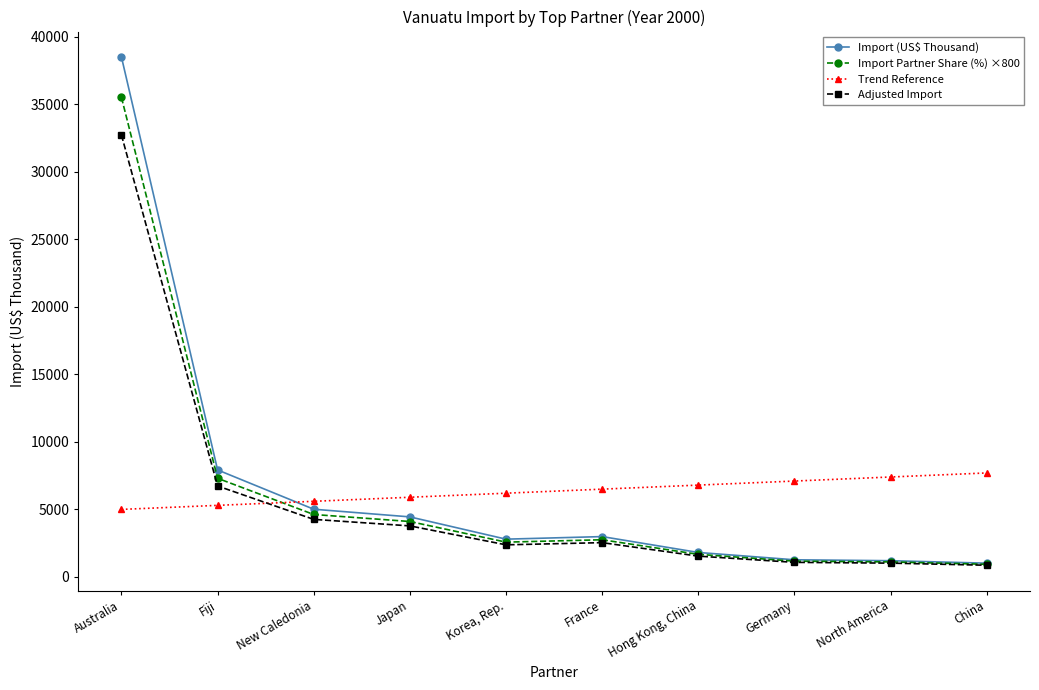

What is the highest value of the Trend Reference series?

7700.0